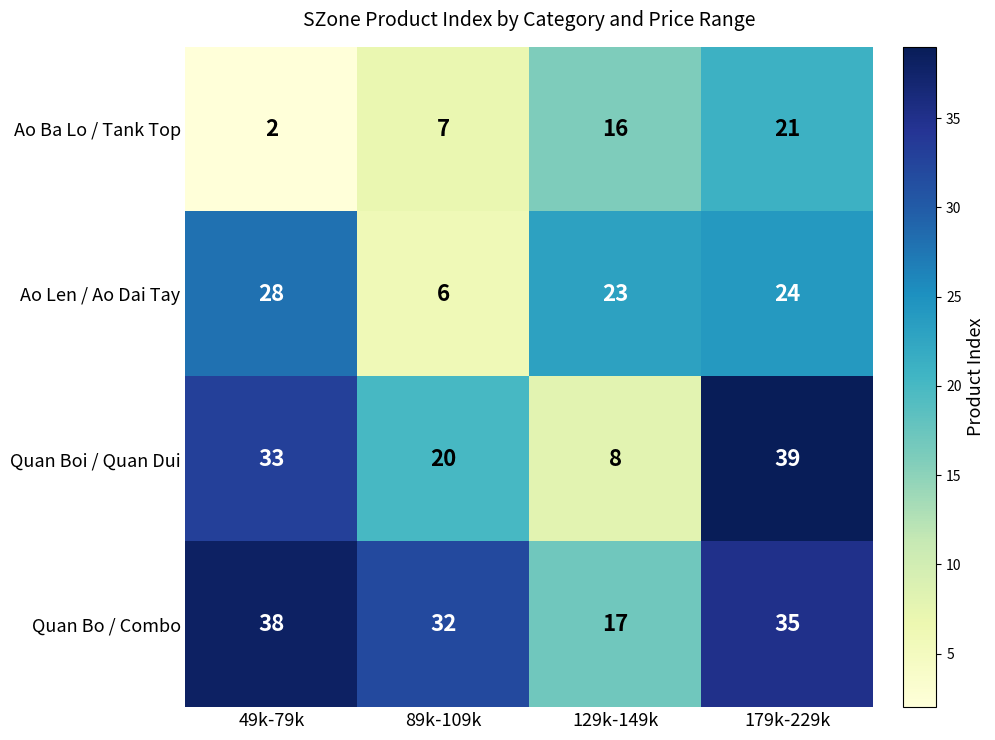

At which label does Quan Bo / Combo first exceed 35?

49k-79k